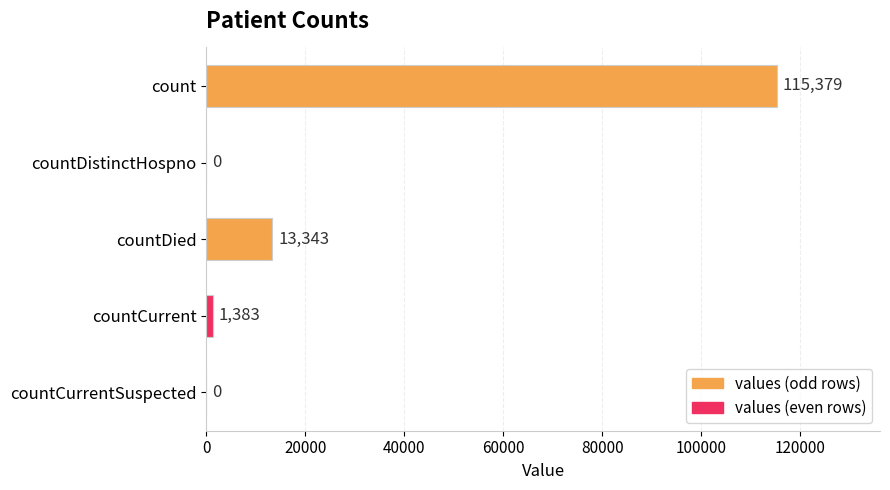

How many positive values are there?

3